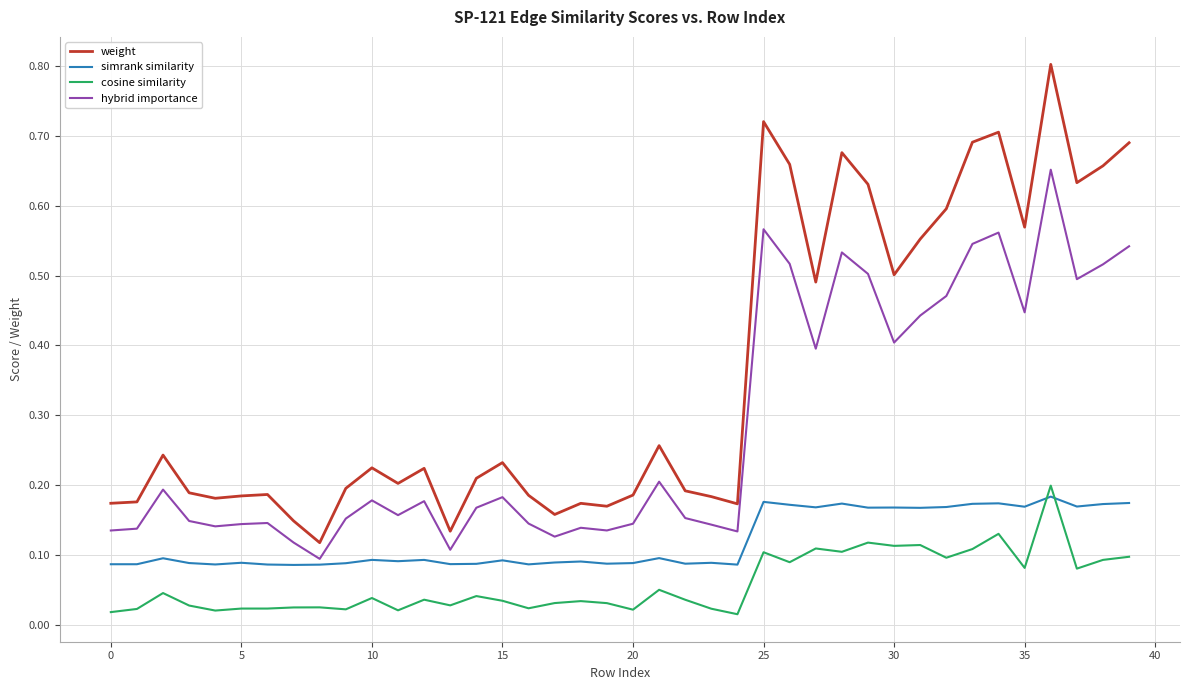

Rank the series by their average value, from highest to lowest.

weight, hybrid importance, simrank similarity, cosine similarity